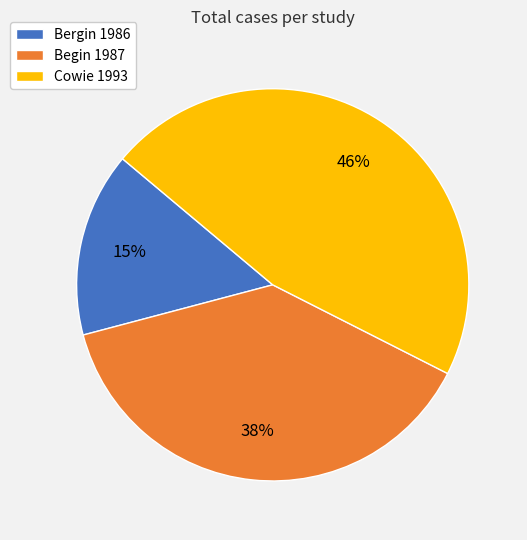

Which category has the smallest portion of the pie?

Bergin 1986